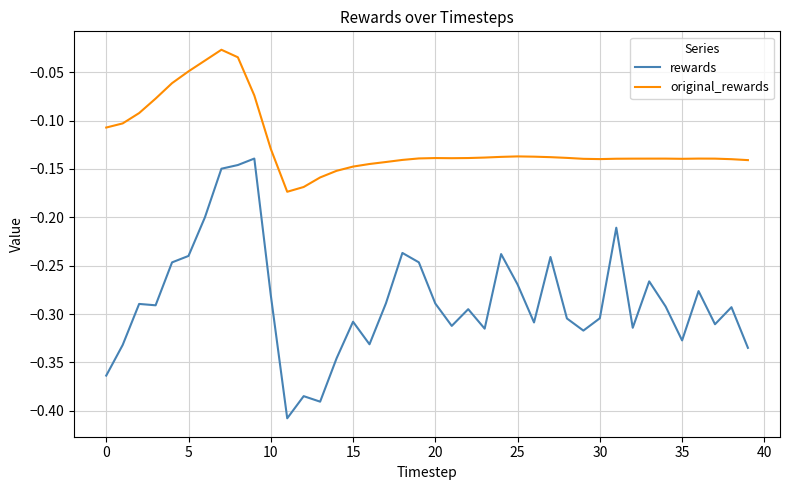

Which series has the largest total across all categories?

original_rewards